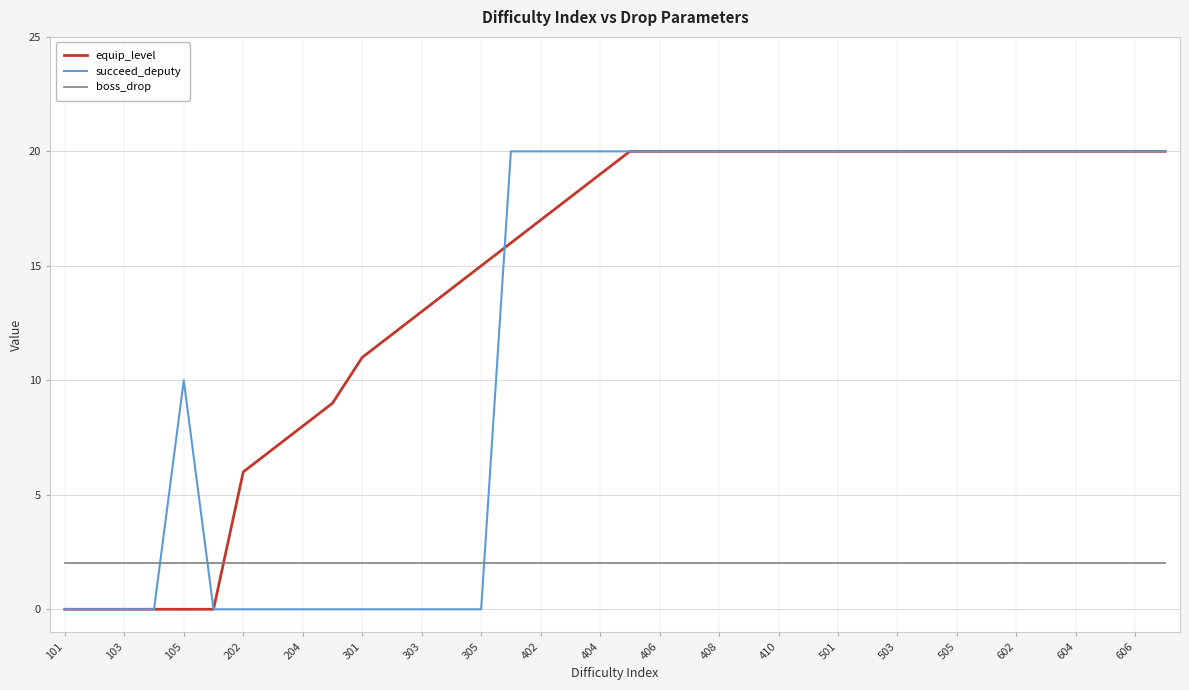

True or false: succeed_deputy and equip_level cross at least once.

True